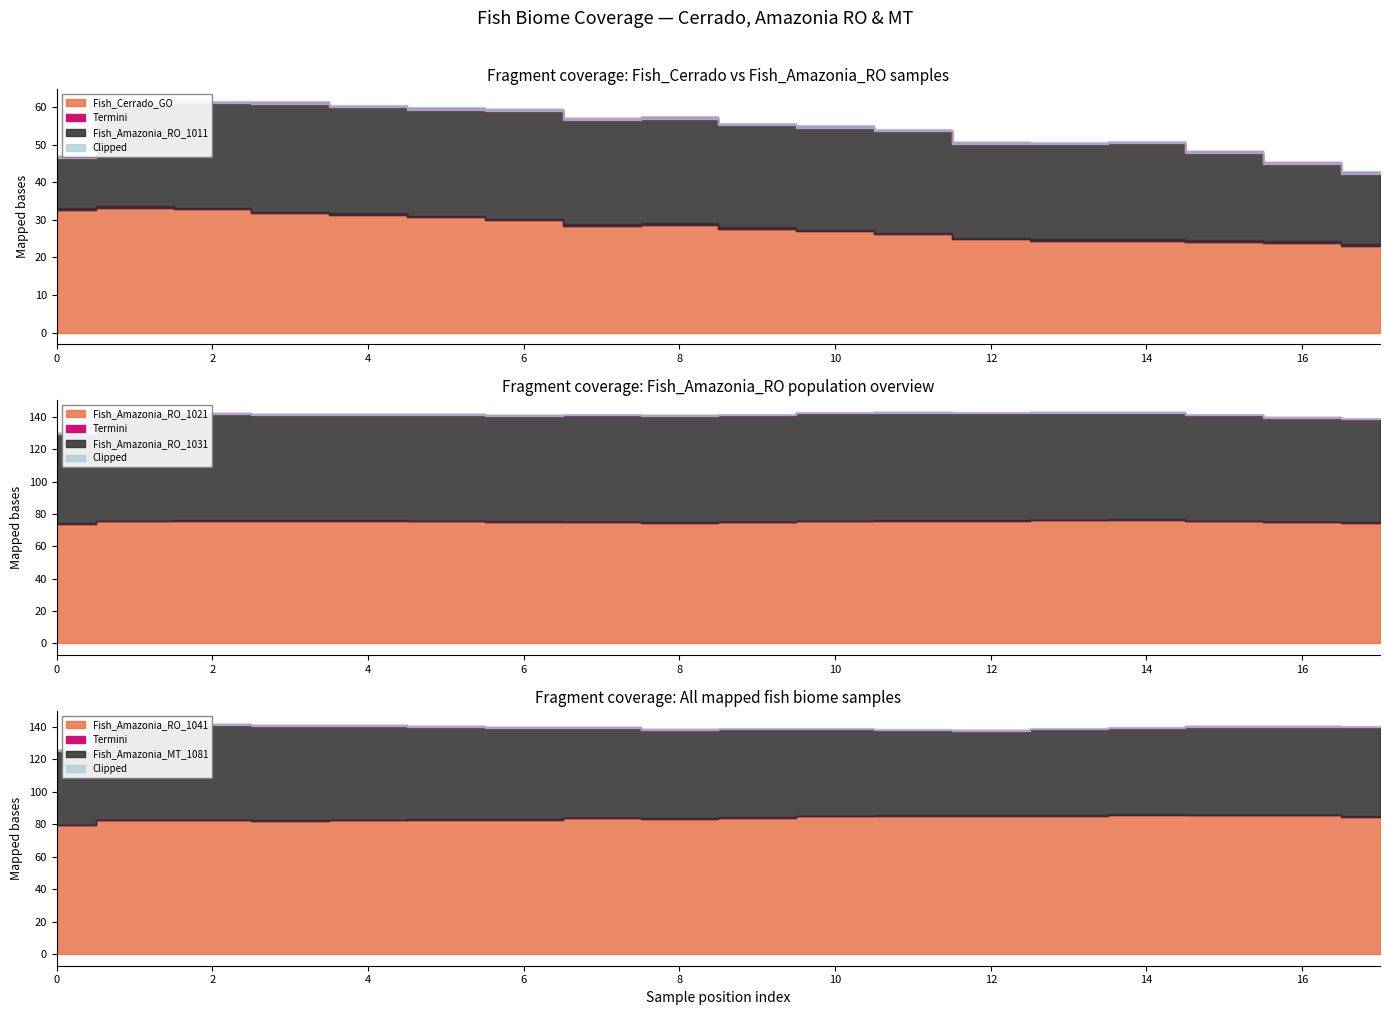

Reading right to left, what are all the values shown in this chart?

Fish_Cerrado_GO: 23.1	24.0	24.1	24.5	24.5	24.8	26.1	26.9	27.6	28.8	28.4	29.9	30.6	31.4	31.8	32.9	33.3	32.8
Fish_Amazonia_RO_1011: 19.2	21.0	23.7	25.9	25.7	25.4	27.5	27.6	27.6	28.2	28.2	29.1	28.7	28.6	29.1	28.2	27.3	13.7
Fish_Amazonia_RO_1021: 74.4	74.8	75.5	76.4	76.2	75.9	75.9	75.6	74.8	74.6	75.0	75.2	75.5	75.8	75.8	75.7	75.5	73.8
Fish_Amazonia_RO_1031: 64.2	64.8	65.6	66.3	66.5	66.4	66.8	66.8	66.4	66.3	66.2	65.5	65.9	65.6	65.7	66.5	67.1	55.7
Fish_Amazonia_RO_1041: 84.7	85.5	85.5	85.9	85.4	85.1	85.2	84.9	84.1	83.5	83.6	82.9	82.7	82.4	82.0	82.4	82.5	79.4
Fish_Amazonia_MT_1081: 55.1	54.7	54.4	53.4	53.1	52.7	52.7	53.6	54.5	54.6	55.9	56.6	57.3	58.4	58.7	59.0	59.6	45.8